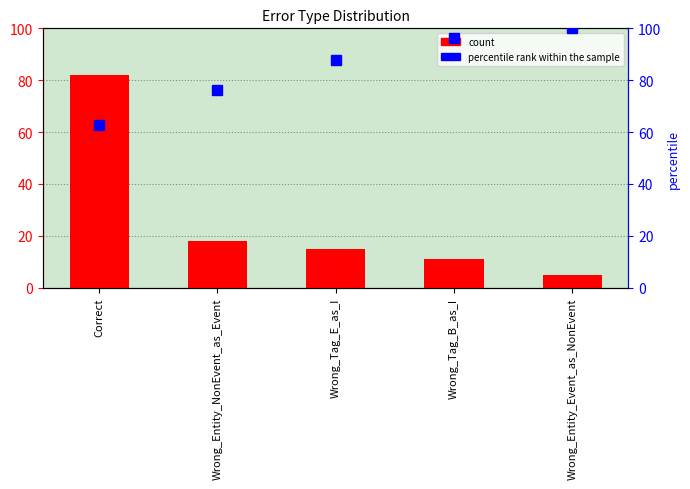

List the labels in order of count value, smallest first.

Wrong_Entity_Event_as_NonEvent, Wrong_Tag_B_as_I, Wrong_Tag_E_as_I, Wrong_Entity_NonEvent_as_Event, Correct